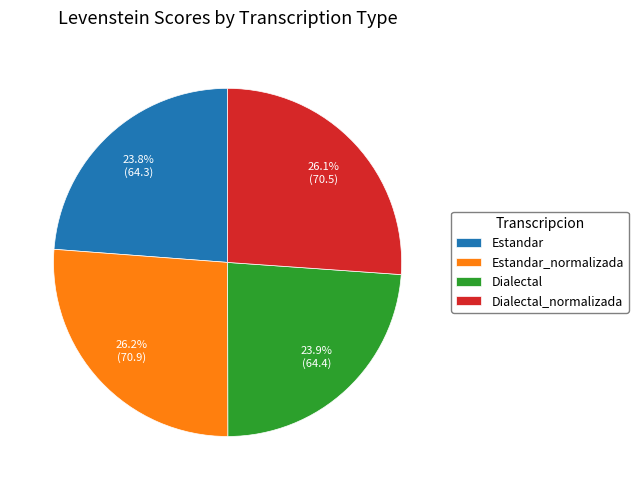

How many slices are in this pie chart?

4